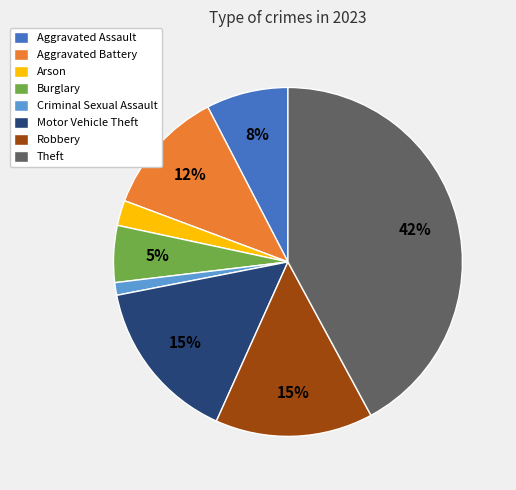

How many slices are in this pie chart?

8